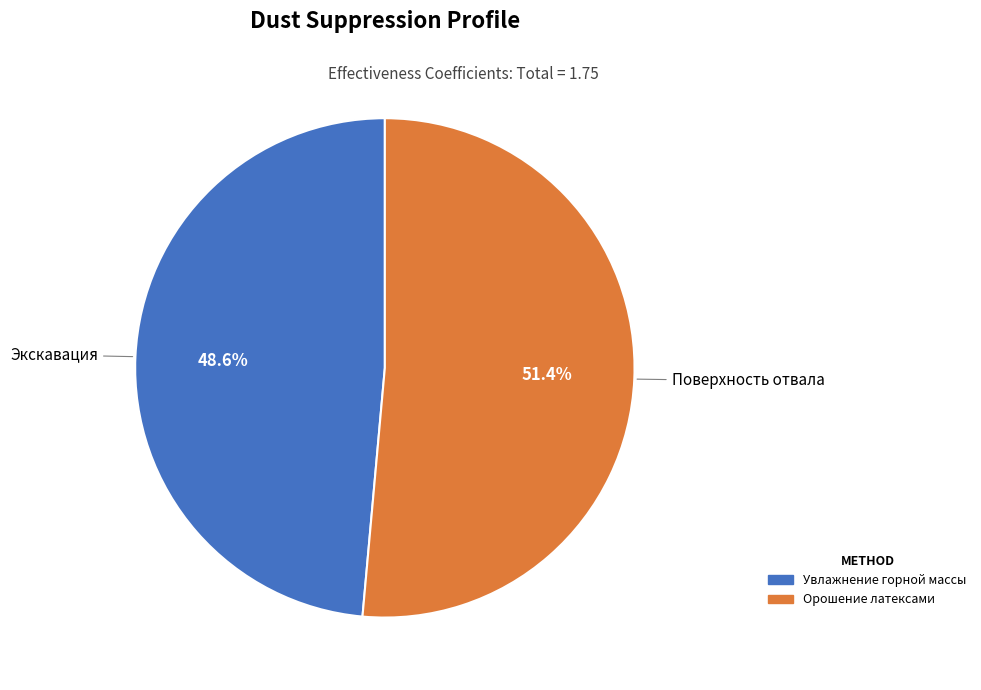

How many slices are in this pie chart?

2